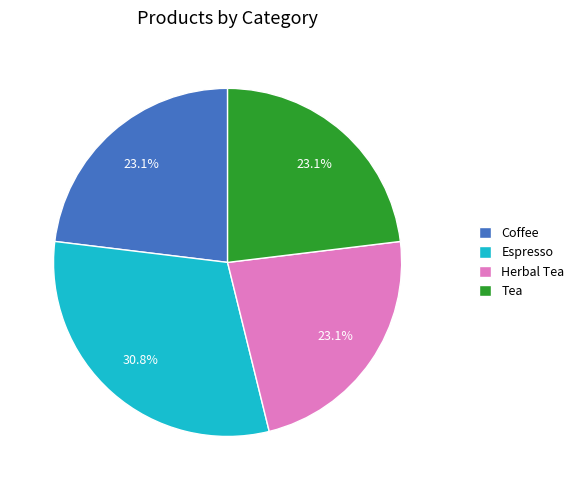

What percentage is NOT represented by Tea?

76.9%